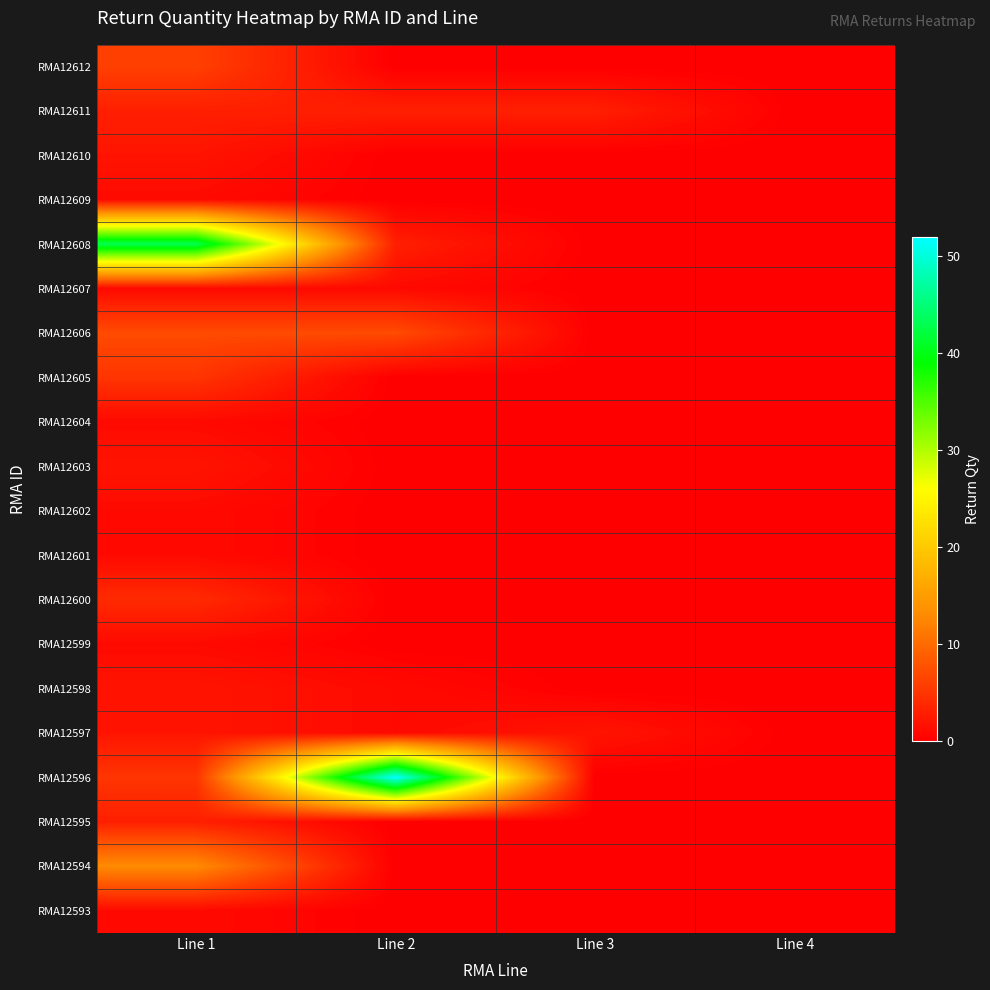

Which has a higher value, Line 1 or Line 4?

Line 1